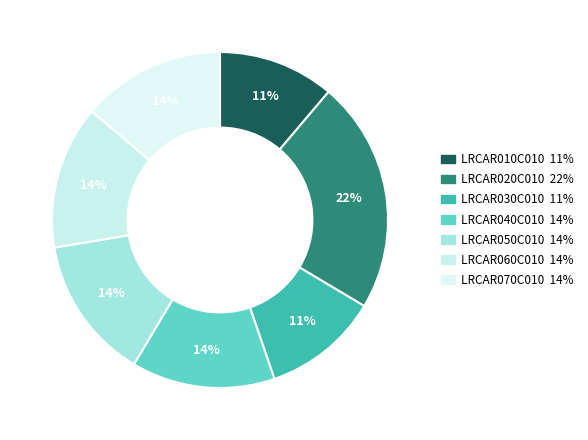

What is the ratio of the value at LRCAR020C010 to the value at LRCAR010C010?

2.0